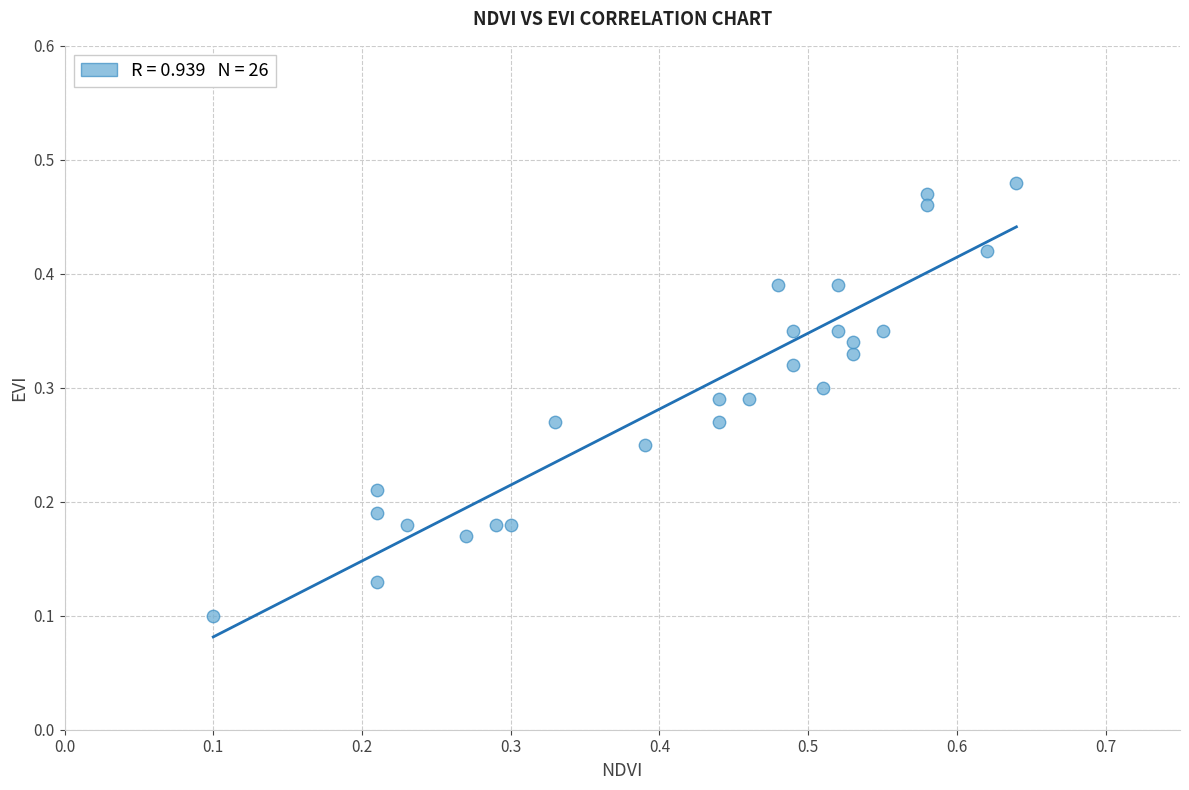

How many data points are displayed?

26